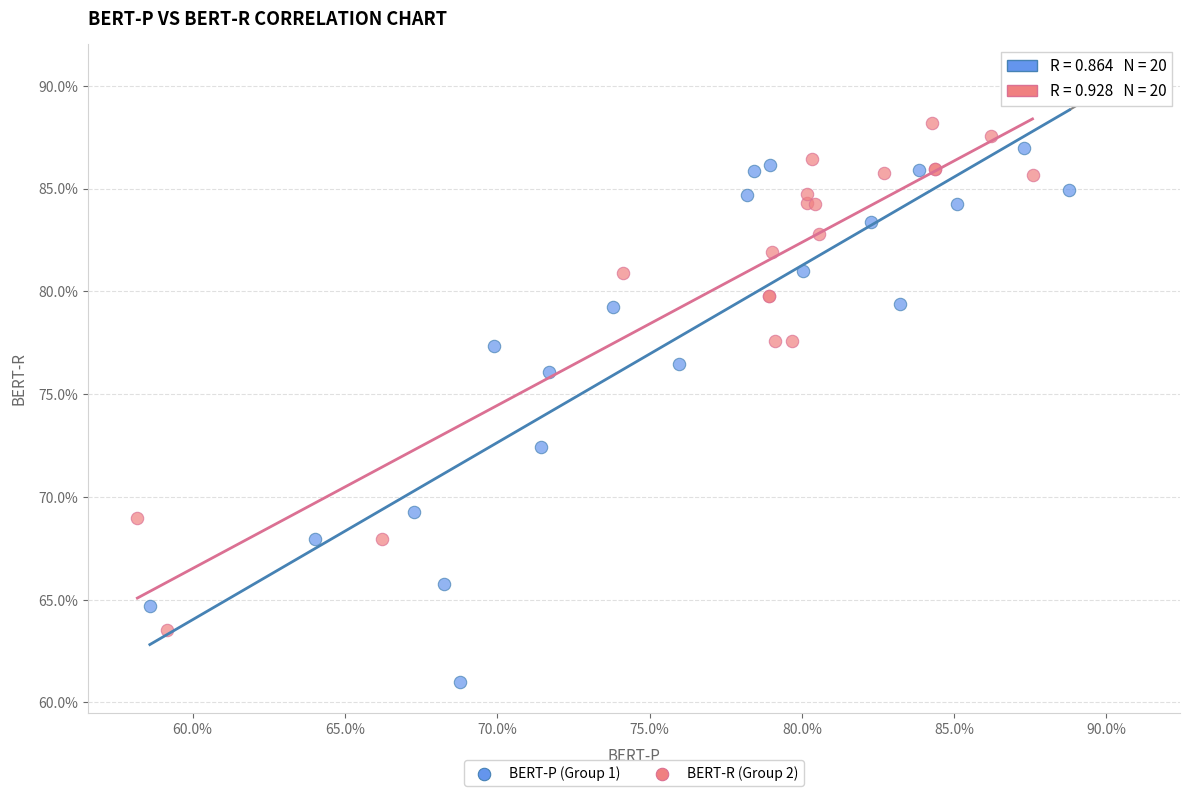

Which series reaches the minimum Y coordinate?

BERT-P (Group 1)